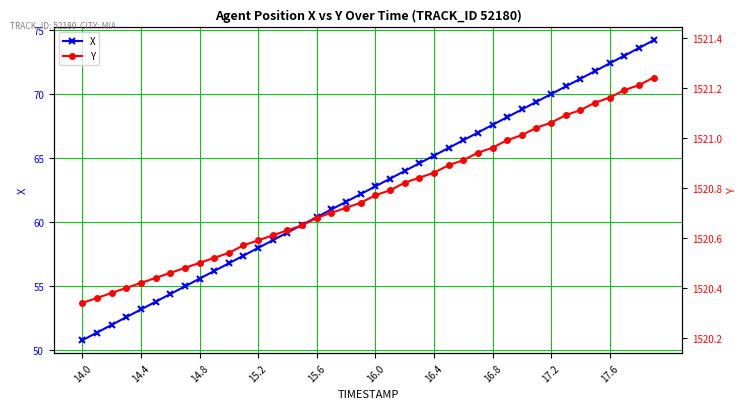

True or false: X has a value of 86.6 at 15.2.

False